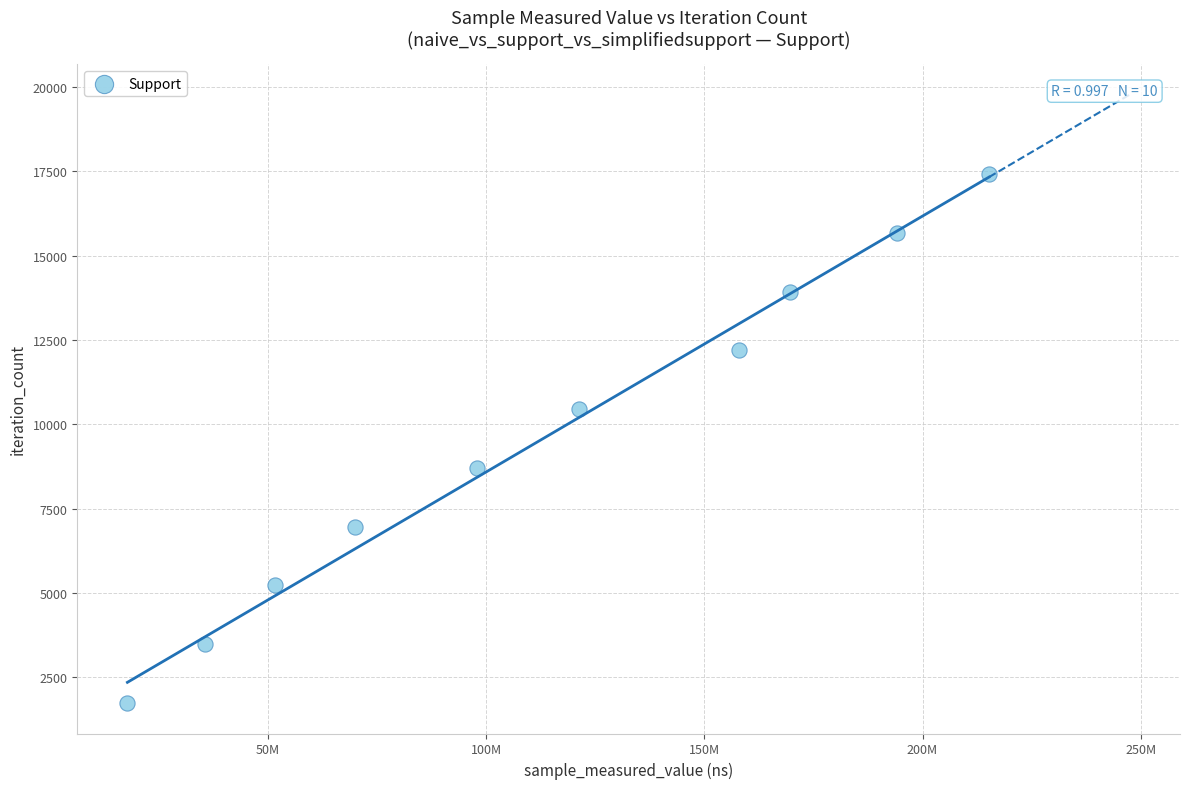

What is the range of Y values (max minus min)?

15678